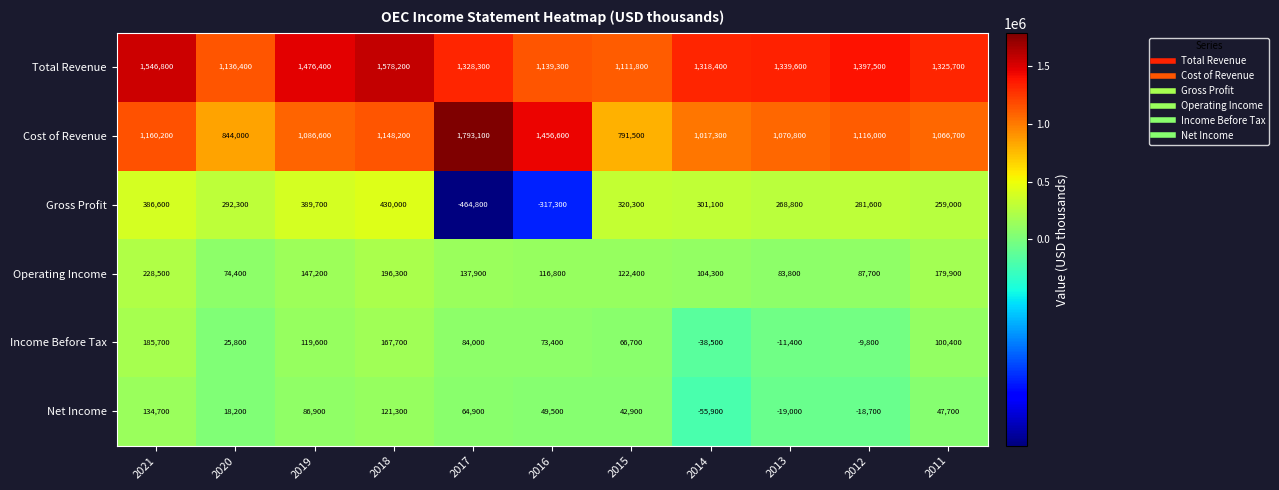

Which series has the widest spread of values?

Cost of Revenue